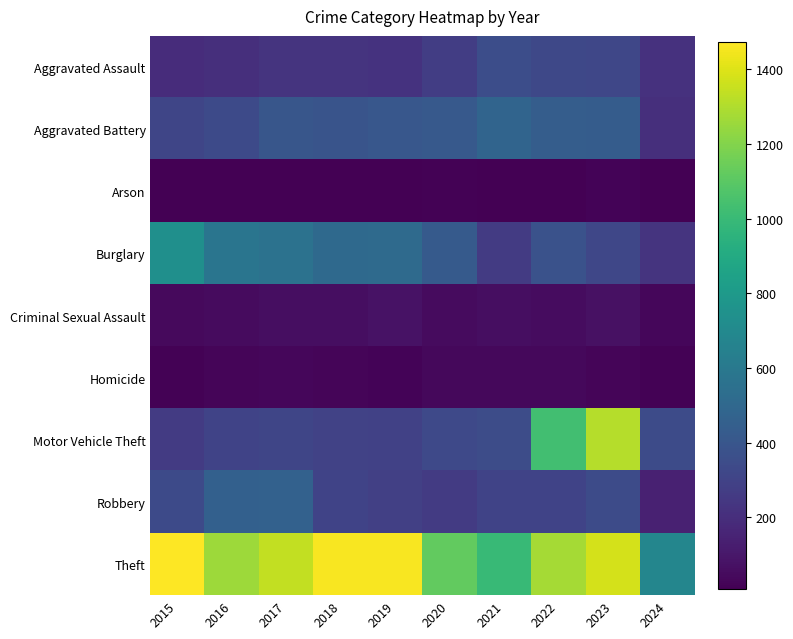

What is the spread (max minus min) of values at 2015?

1465